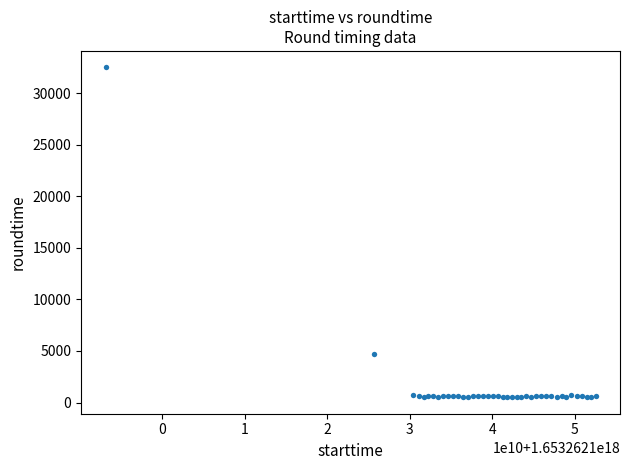

What Y value in the scatter plot is closest to 16507?

4721